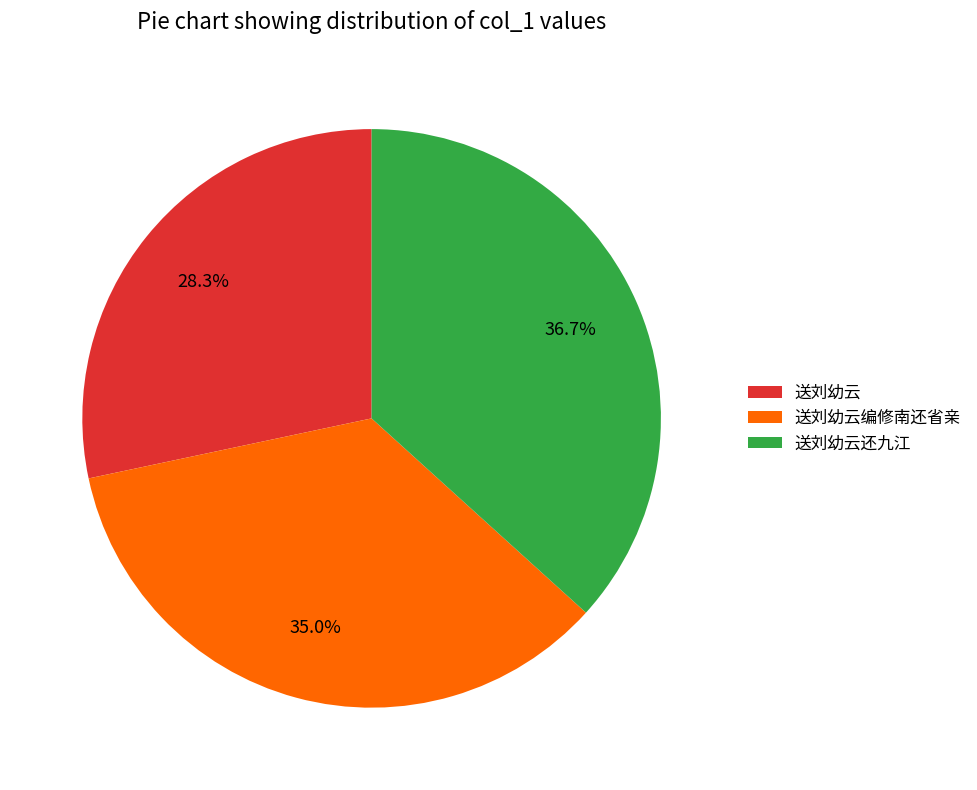

Is there any slice that represents more than half of the pie?

No